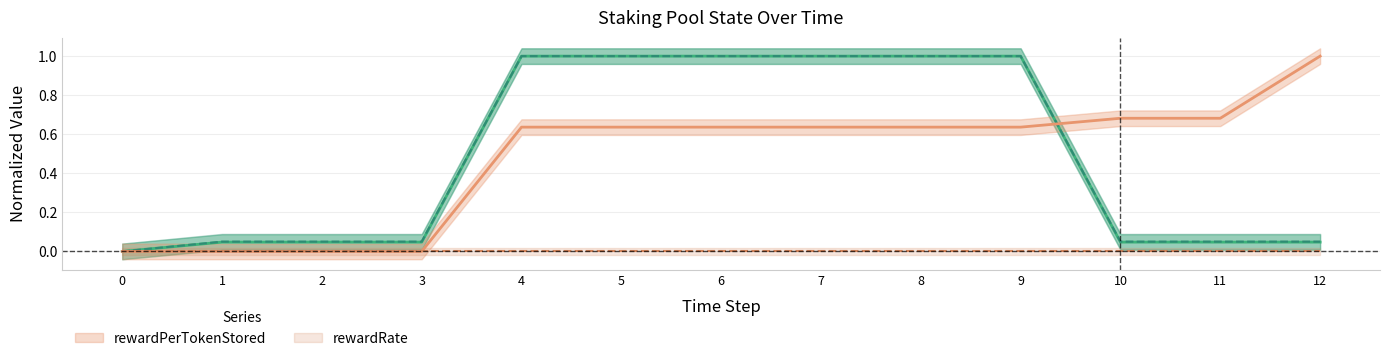

The _totalSupply series shows 0.0 at 12. True or false?

True